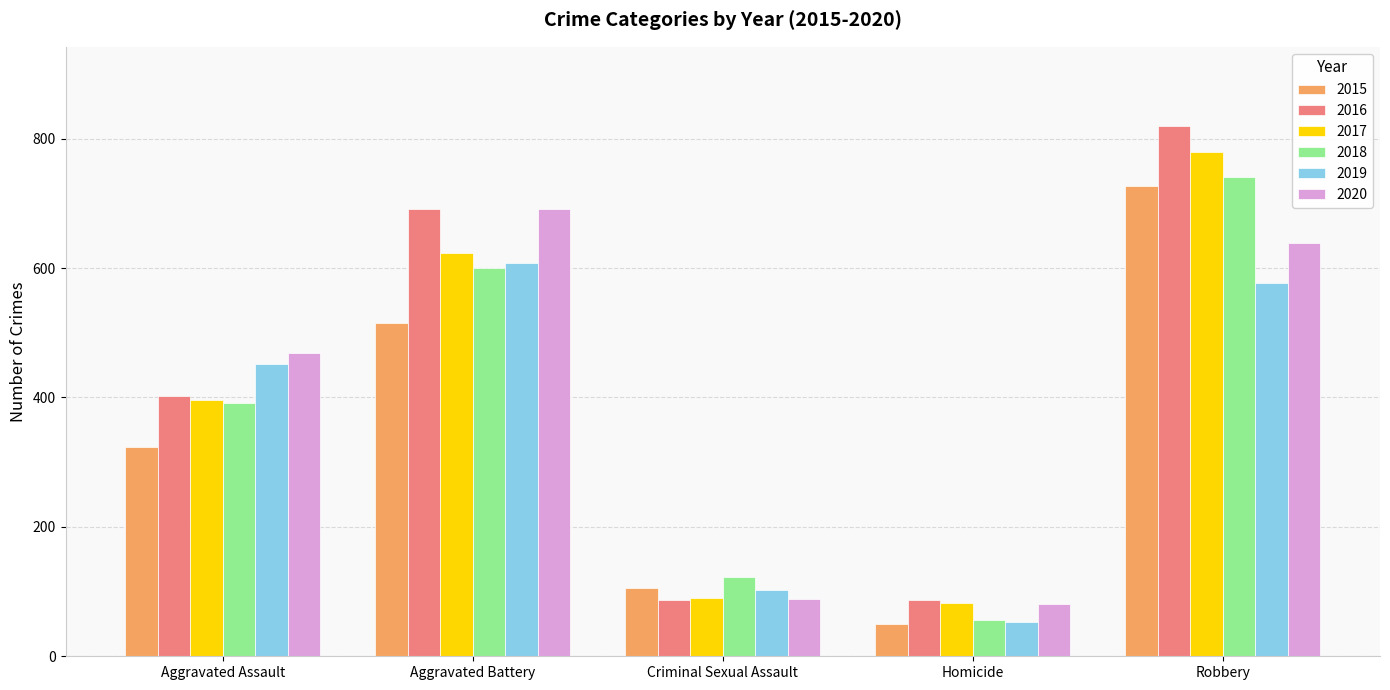

Read the 2017 value at Robbery, to the nearest 100.

800